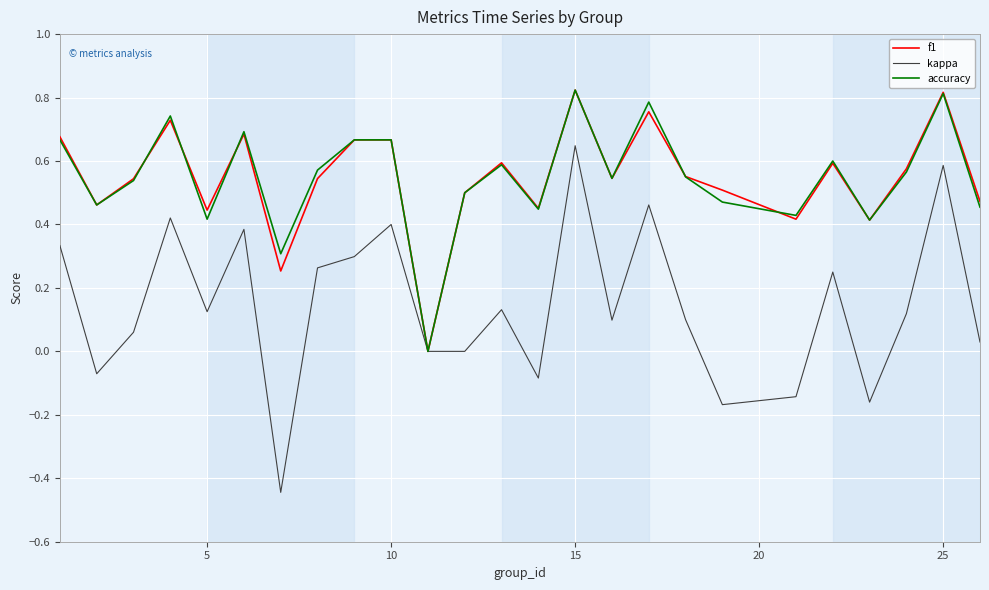

True or false: f1 and accuracy intersect in this chart.

True